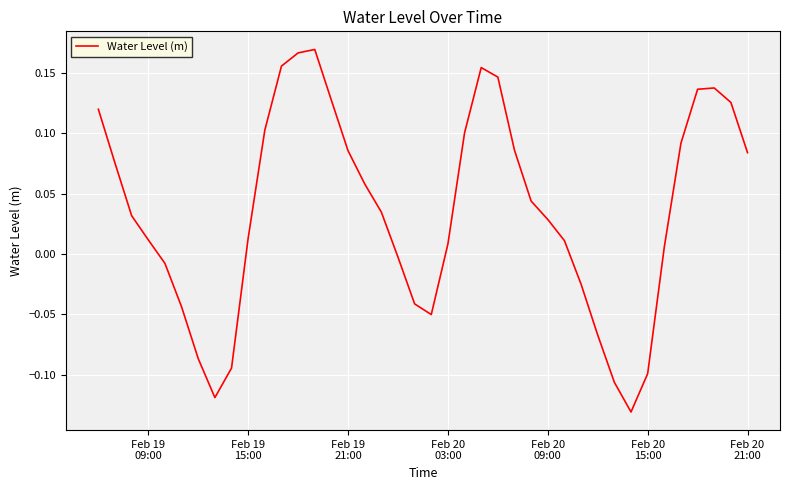

What is the difference between the maximum and minimum values?

0.3